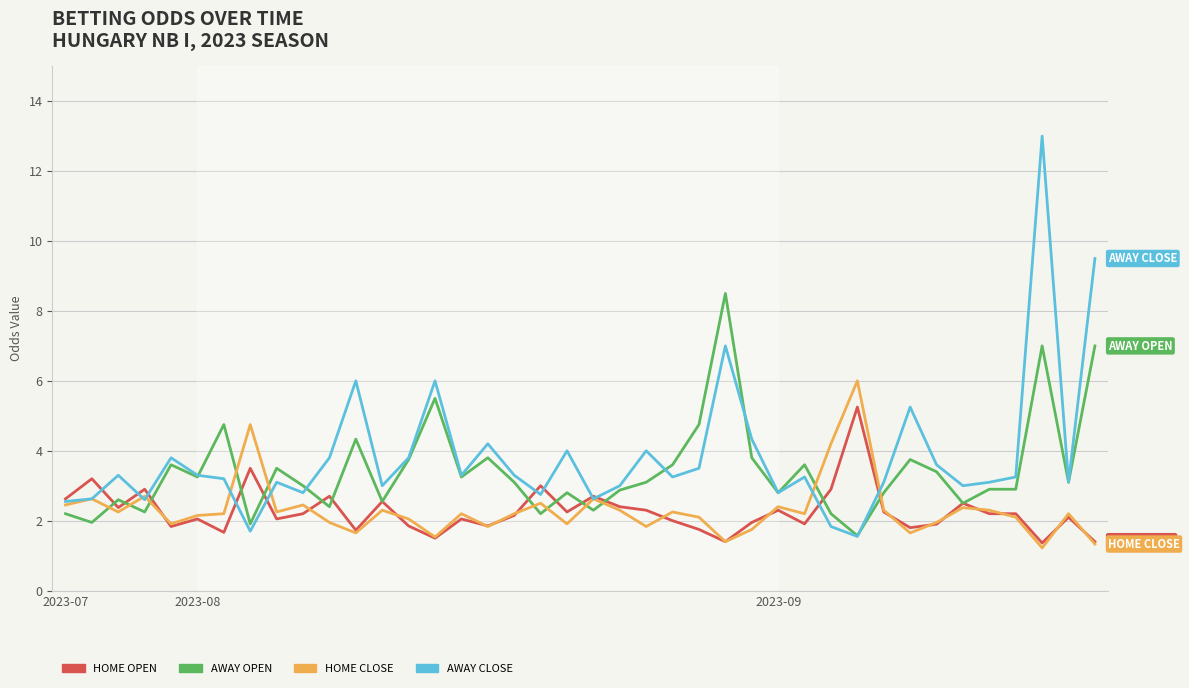

Which series has the widest spread of values?

AWAY CLOSE